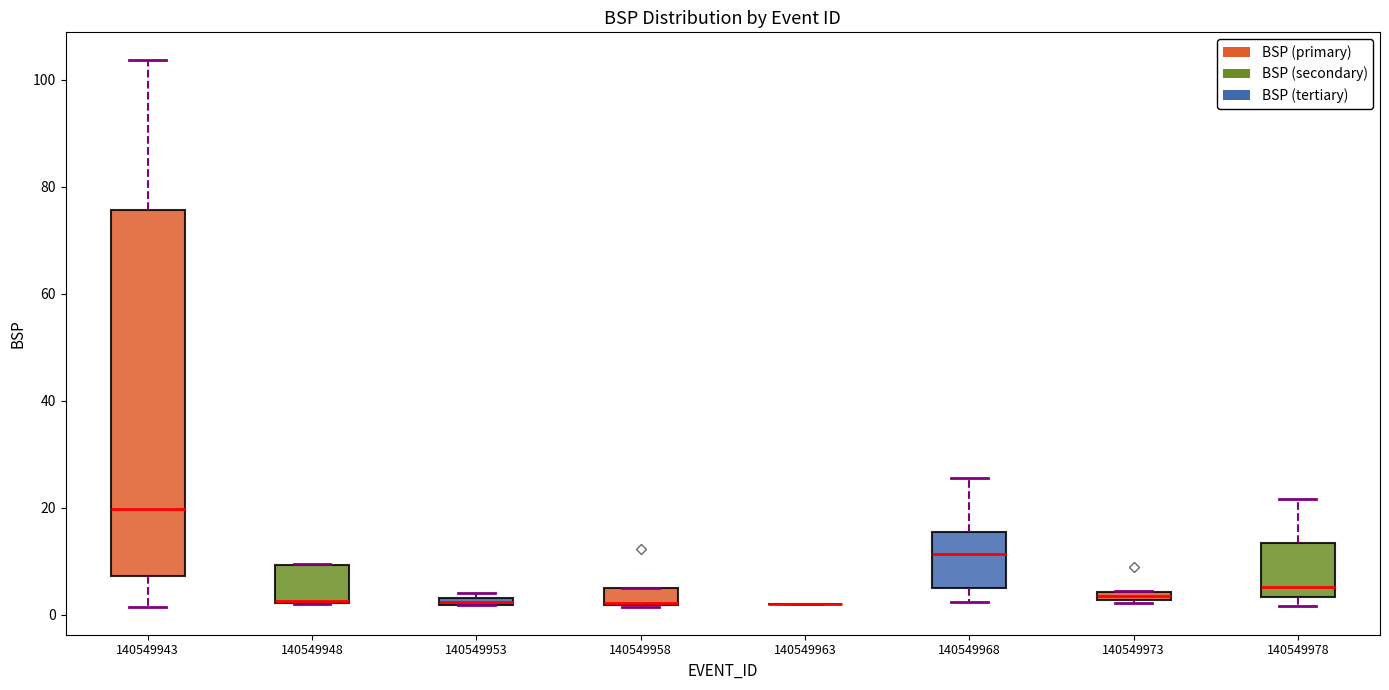

Where is the upper edge of the box at x = 140549943 on the y-axis? The values are not printed on the chart, so give them approximately, as read against the axis.

76